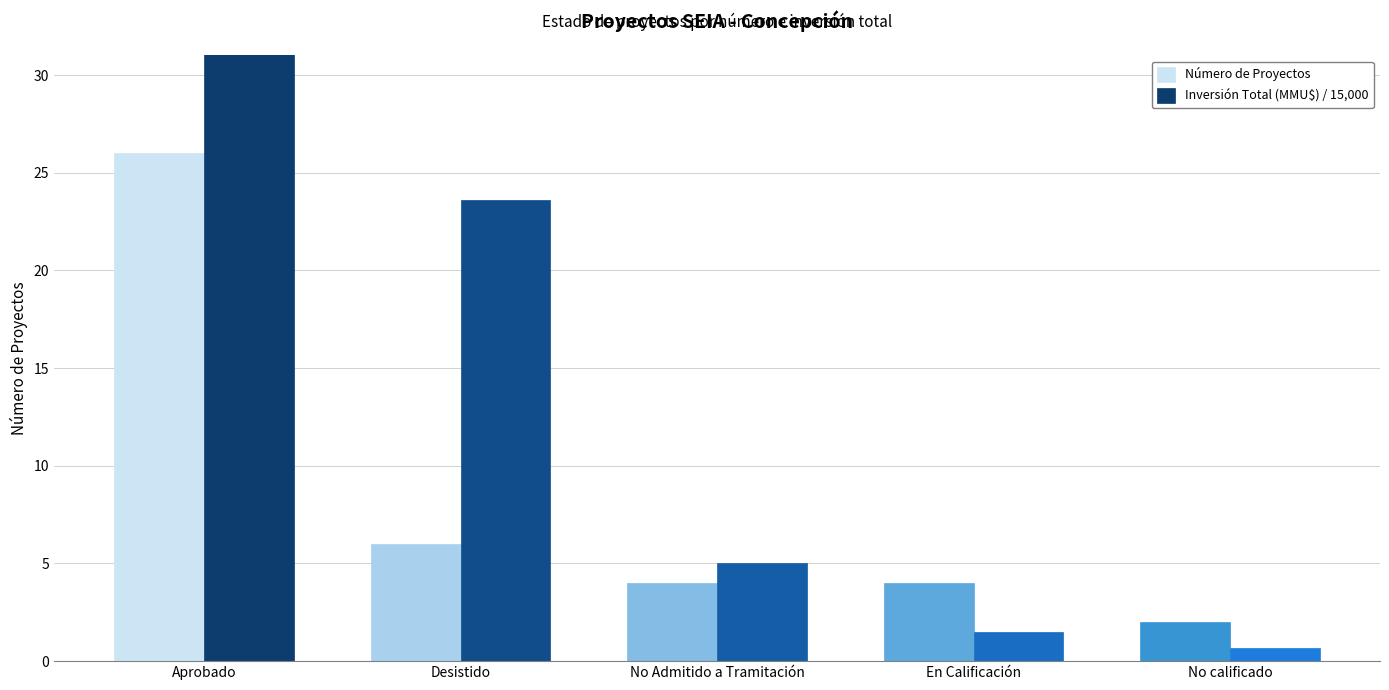

Are the bars horizontal?

No